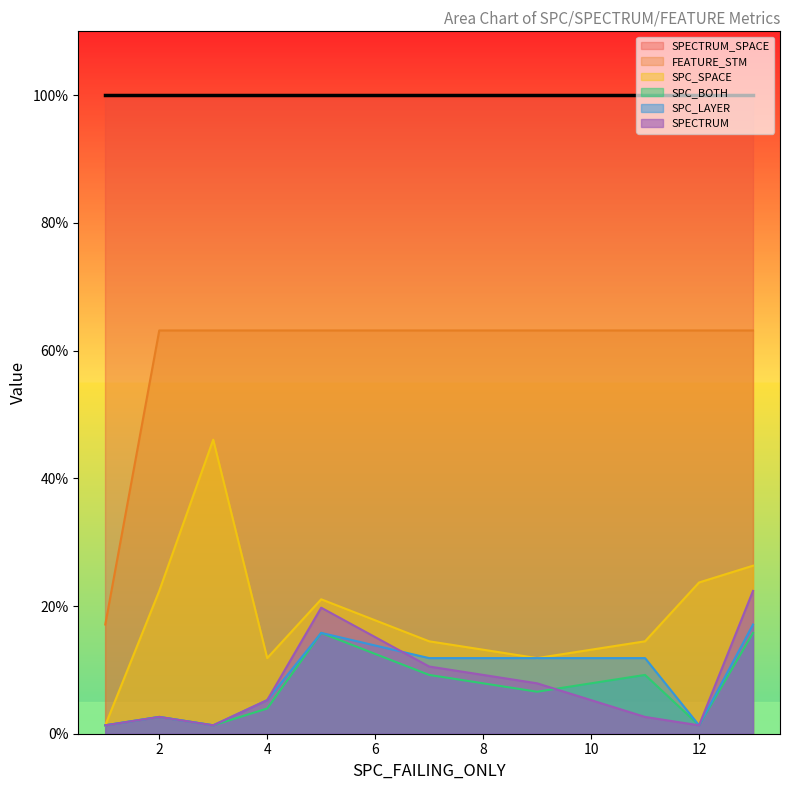

At which category is the sum across all series the highest?

13